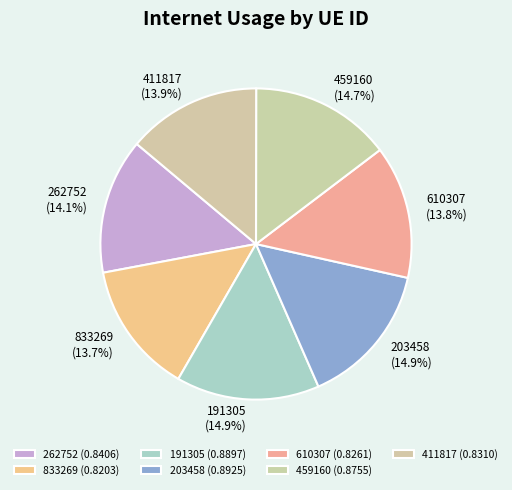

Which category has the smallest portion of the pie?

833269